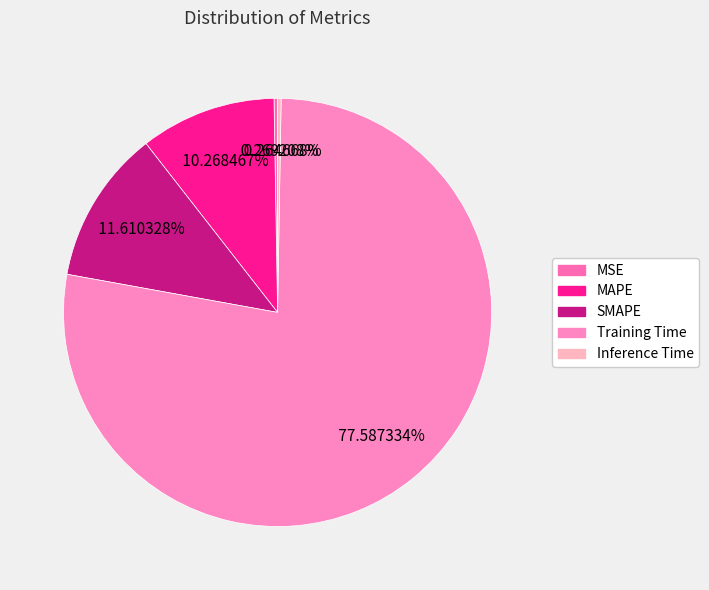

How many slices are in this pie chart?

5